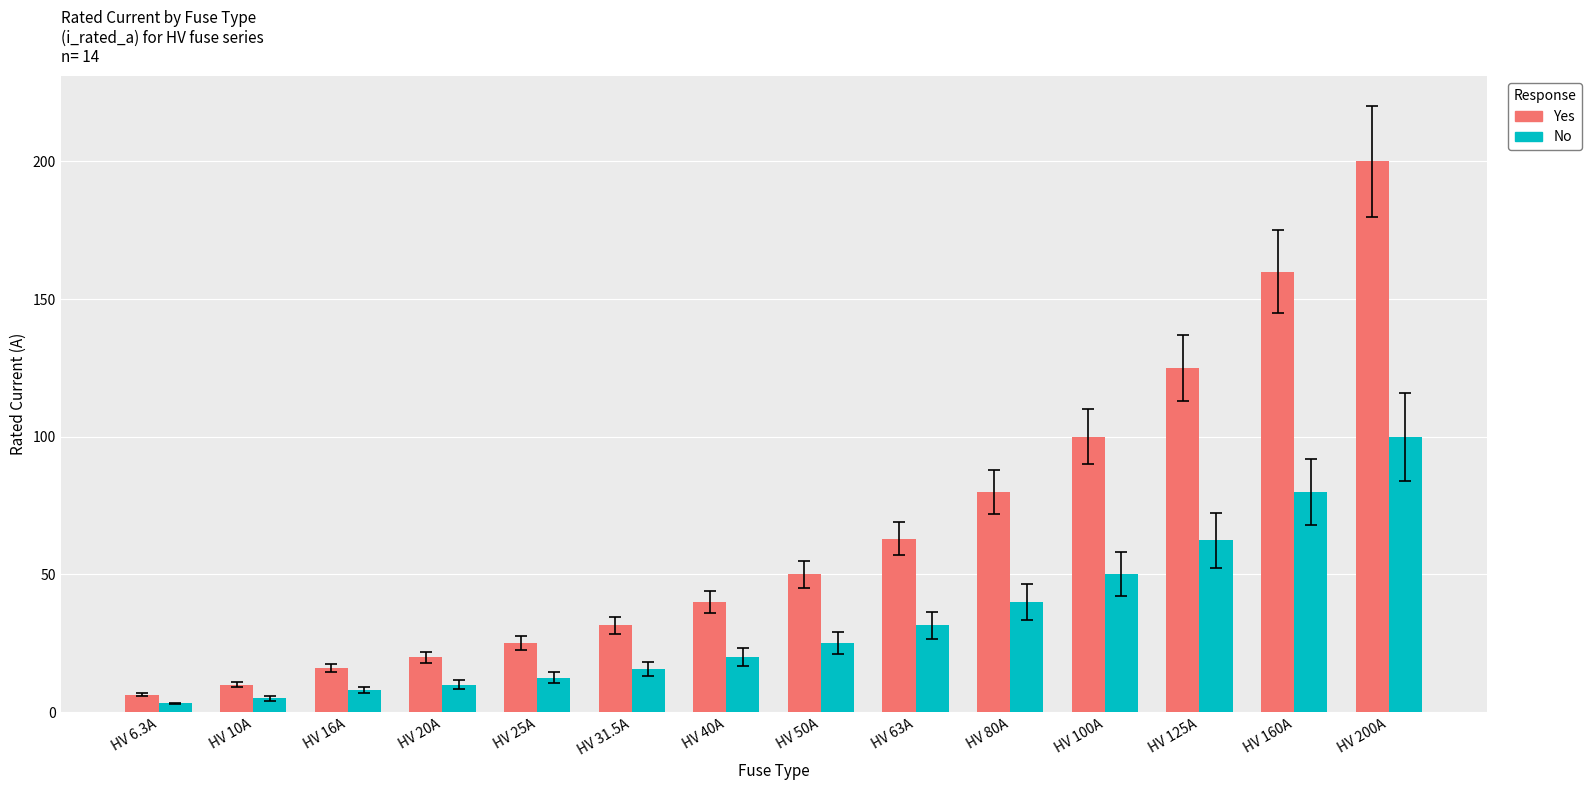

At HV 200A, list the series in order from smallest to largest.

No, Yes